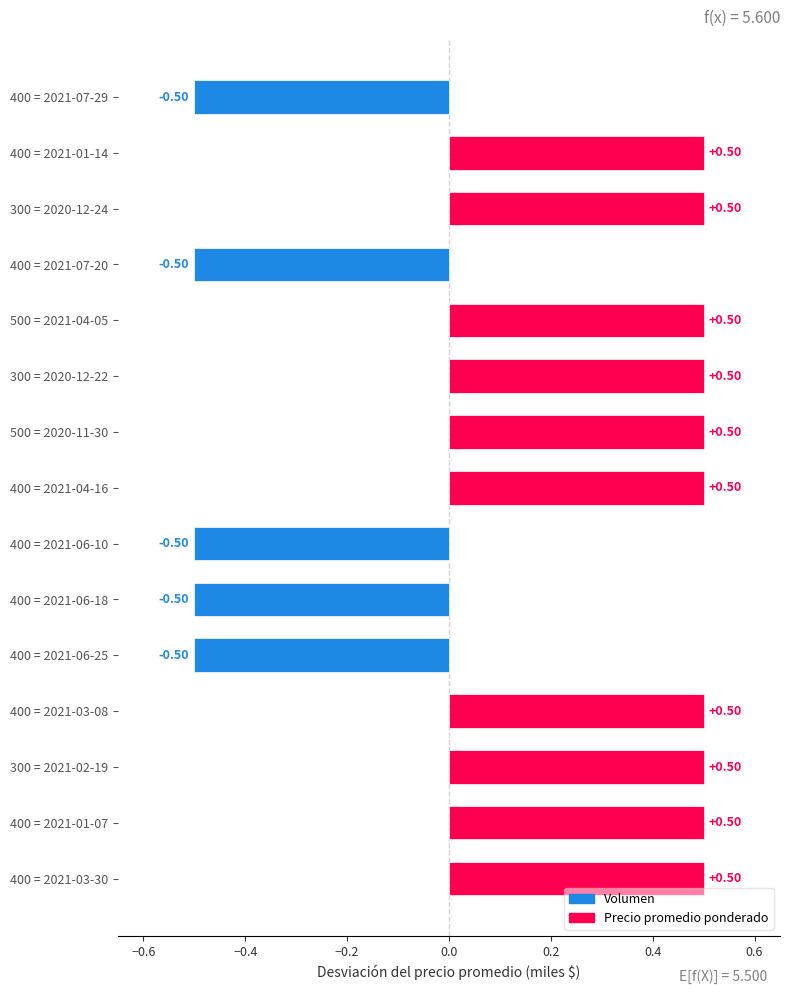

How many distinct data groups are displayed?

1